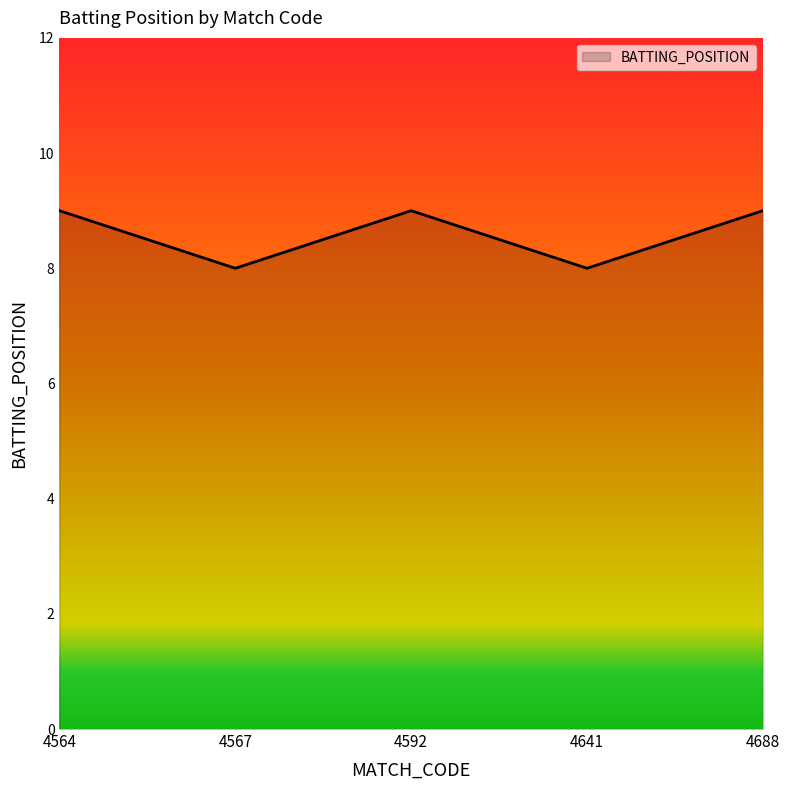

True or false: the data has more than 1 interior local peaks.

False